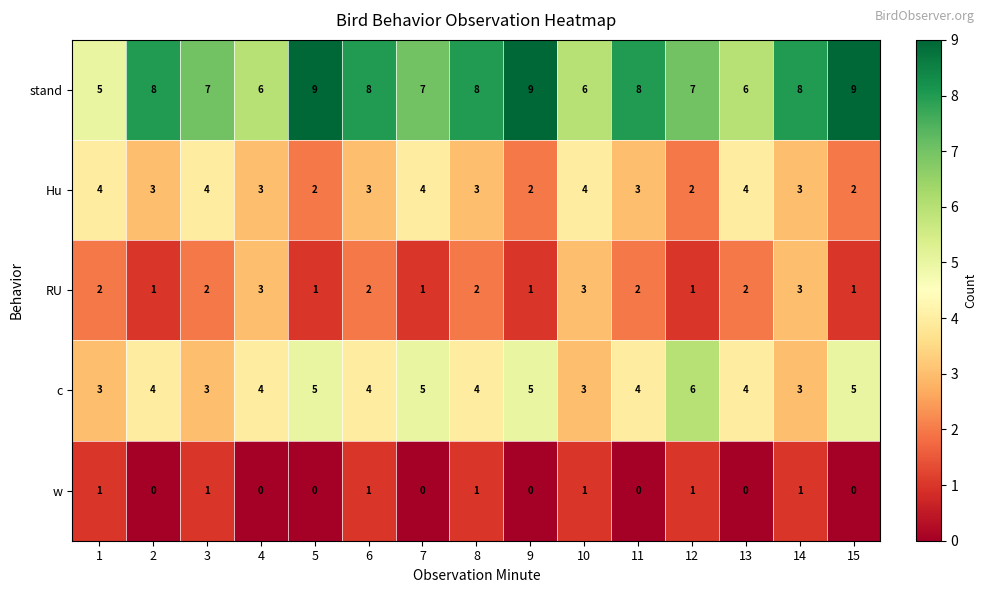

Is it true that stand equals 10 at 10?

False